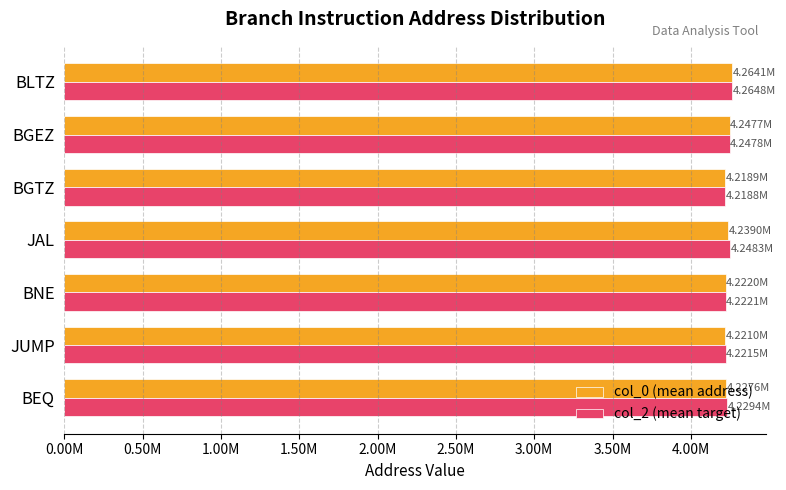

How many bars are there in total?

14